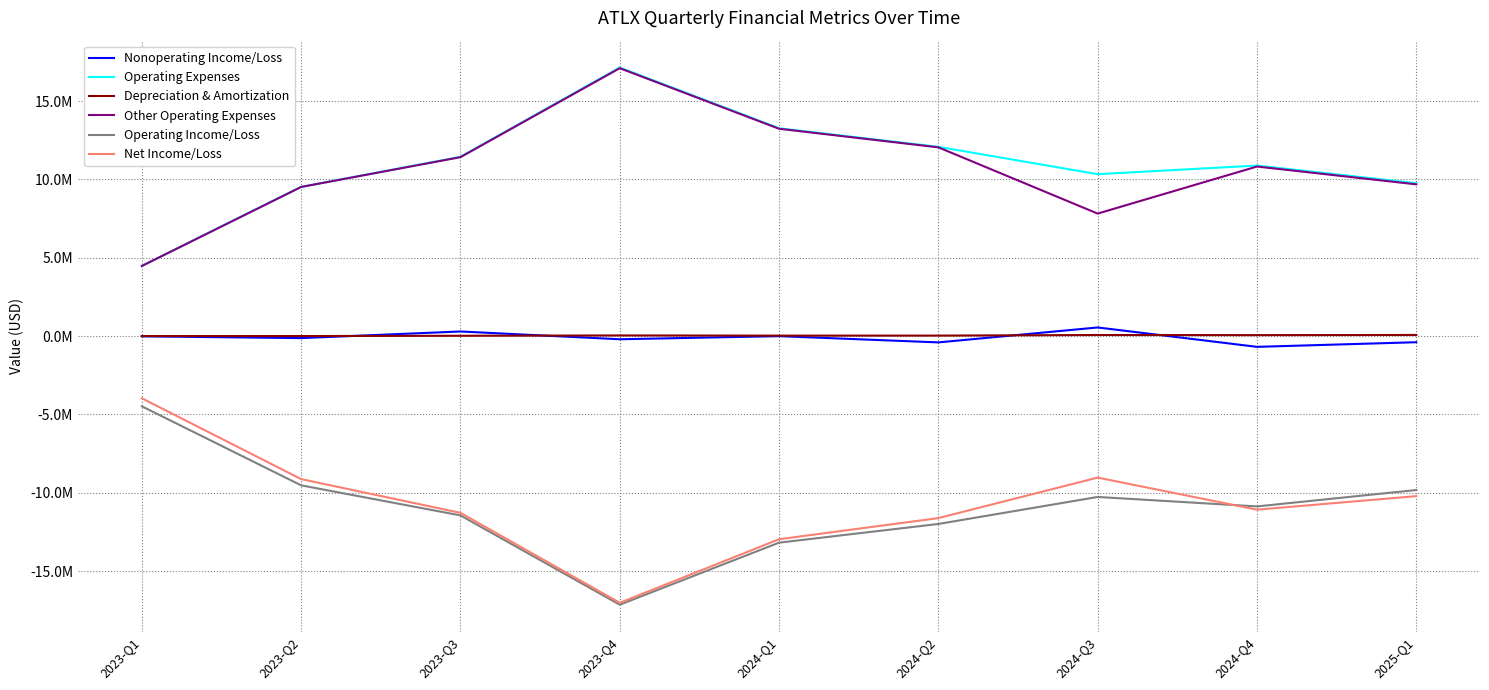

Reading left to right, what are all the values shown in this chart?

Nonoperating Income/Loss: -14015	-126896	295731	-200696	-2375	-400925	552040	-684793	-390030
Operating Expenses: 4479368	9523792	11442622	17142262	13266460	12080782	10334853	10885460	9760882
Depreciation & Amortization: 4015	4093	22008	42888	31912	33112	70780	62819	74175
Other Operating Expenses: 4475353	9519699	11420614	17099374	13234548	12047670	7820457	10822641	9686707
Operating Income/Loss: -4479368	-9523792	-11442622	-17142262	-13181821	-11989780	-10265387	-10869488	-9823557
Net Income/Loss: -3965938	-9126649	-11279475	-17021463	-12963467	-11614977	-9028788	-11077581	-10213587